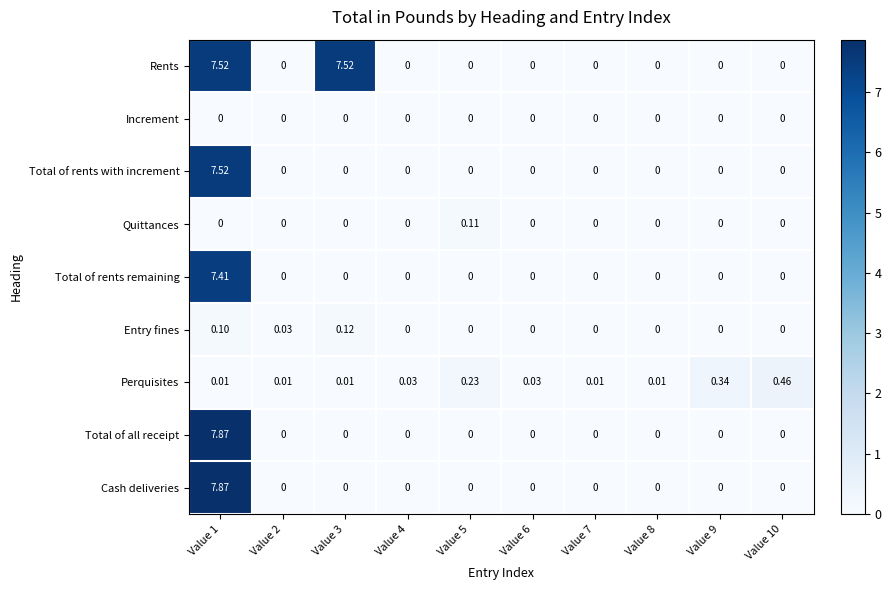

Is the value of Perquisites at Value 4 greater than the value of Entry fines at Value 8?

Yes